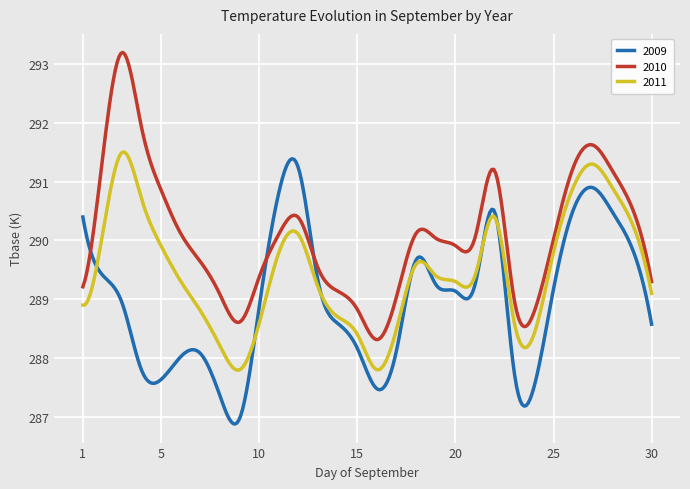

True or false: 2011 and 2010 intersect in this chart.

False